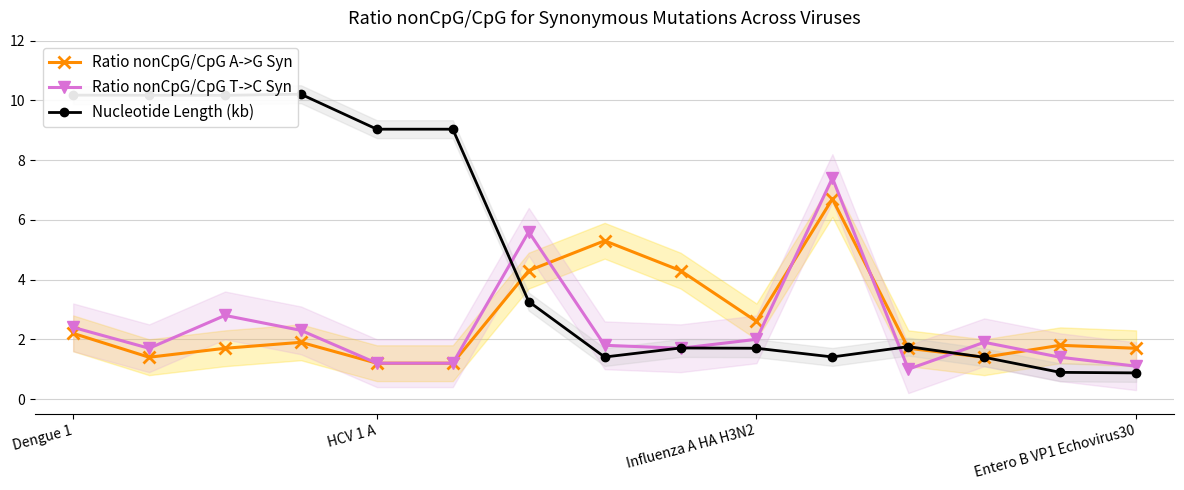

True or false: Nucleotide Length (kb) has more than 2 points higher than both neighbors.

True